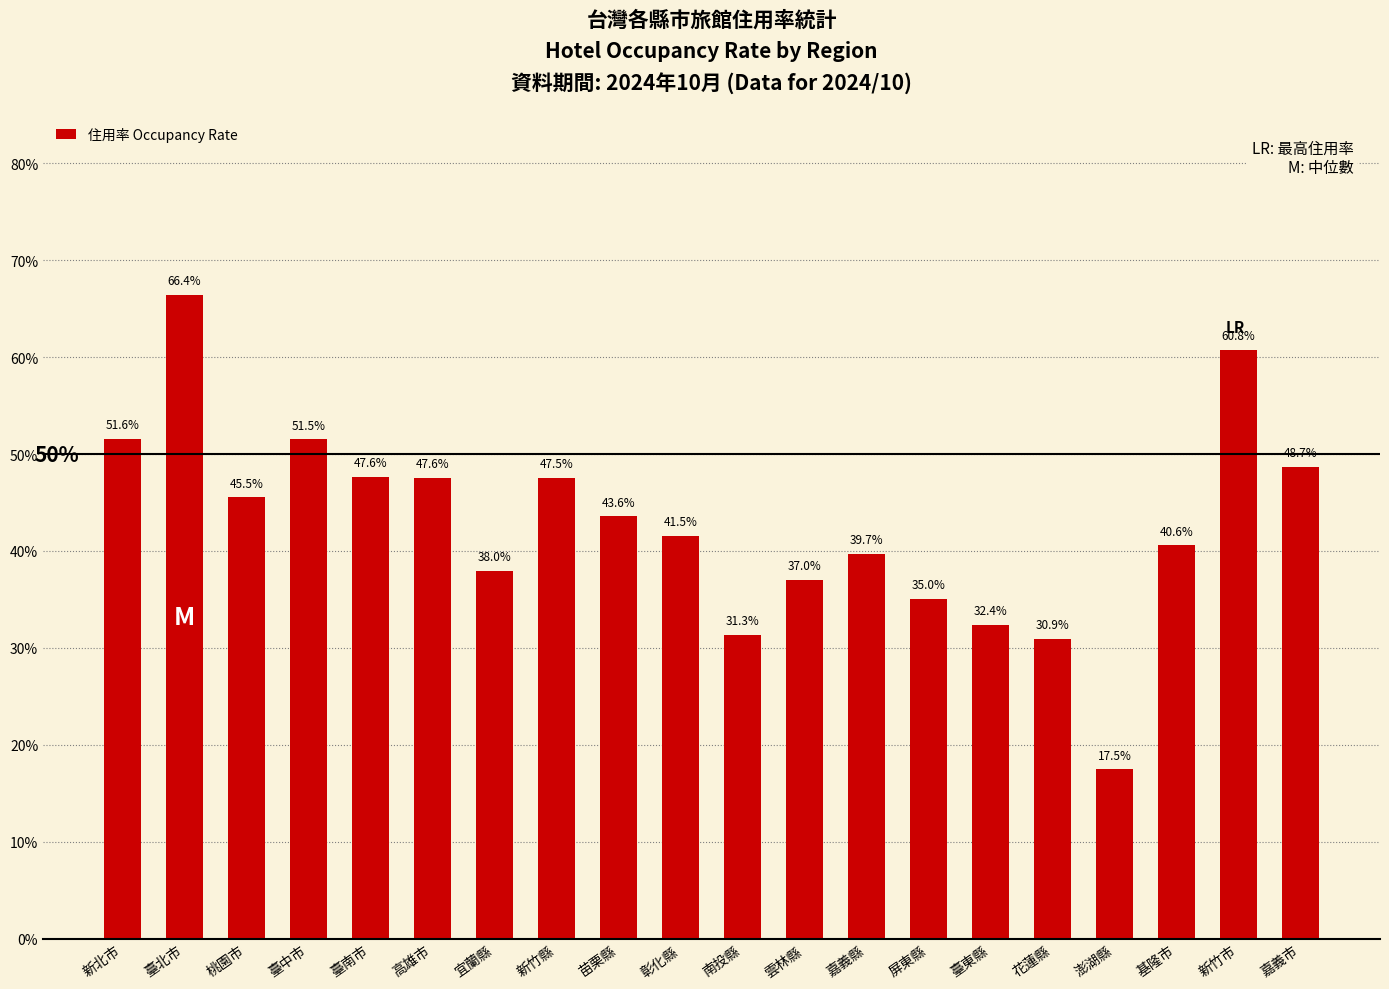

Are the bars horizontal?

No